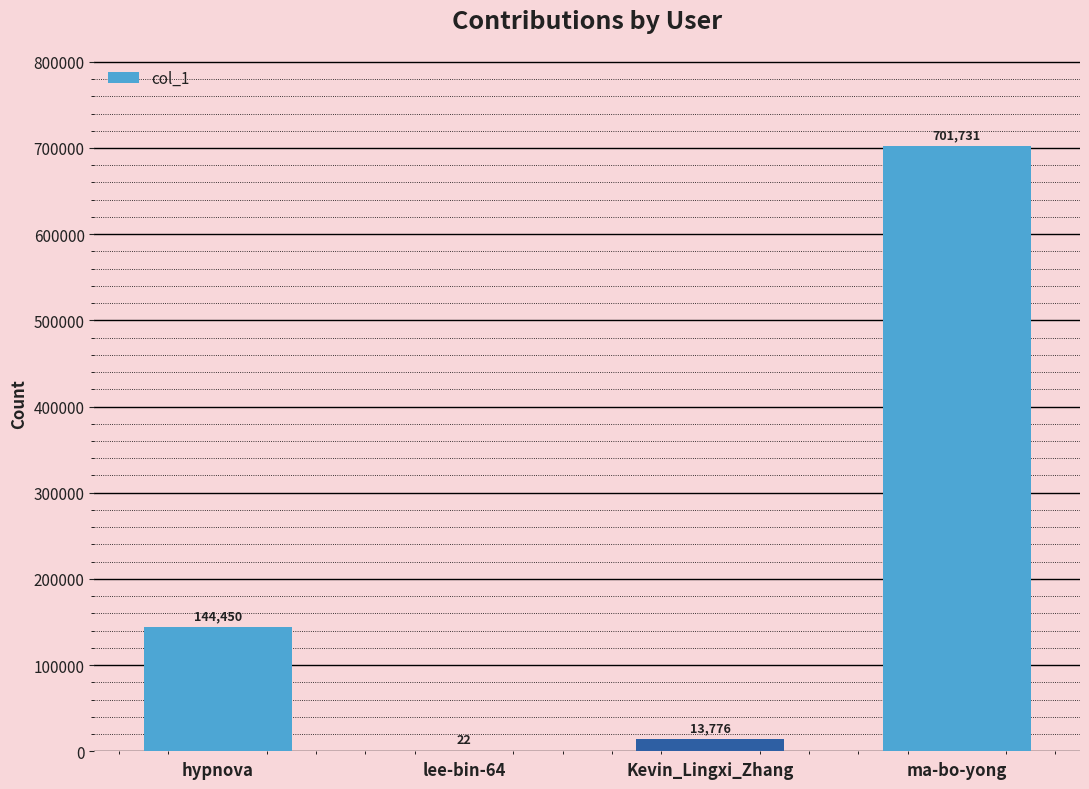

What is the change in value from Kevin_Lingxi_Zhang to ma-bo-yong?

+687955